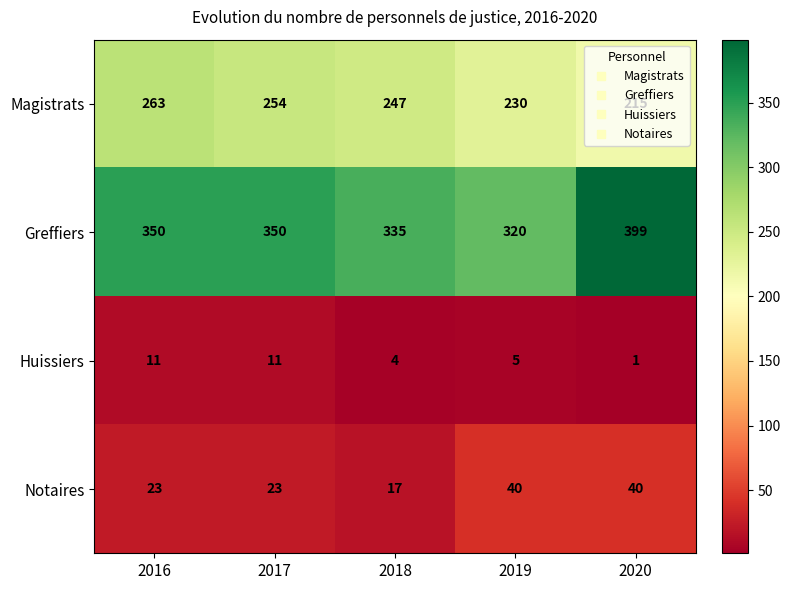

Which series has the largest range (max minus min)?

Greffiers